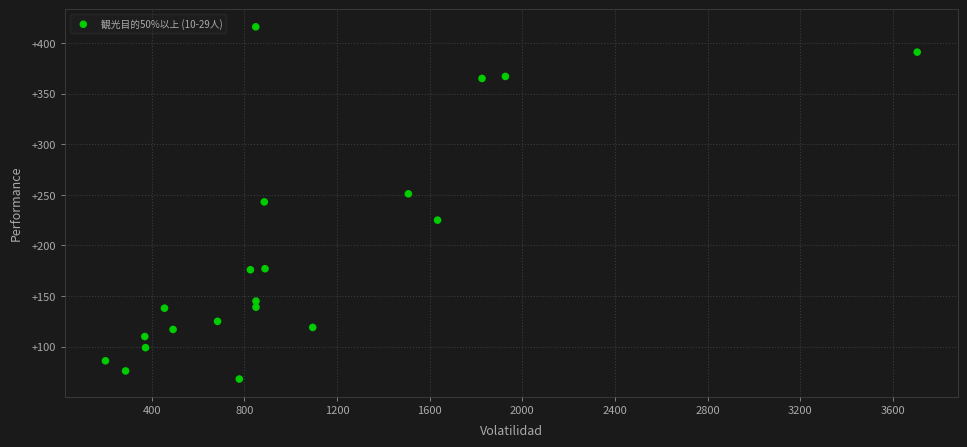

What is the range of X values (max minus min)?

3505